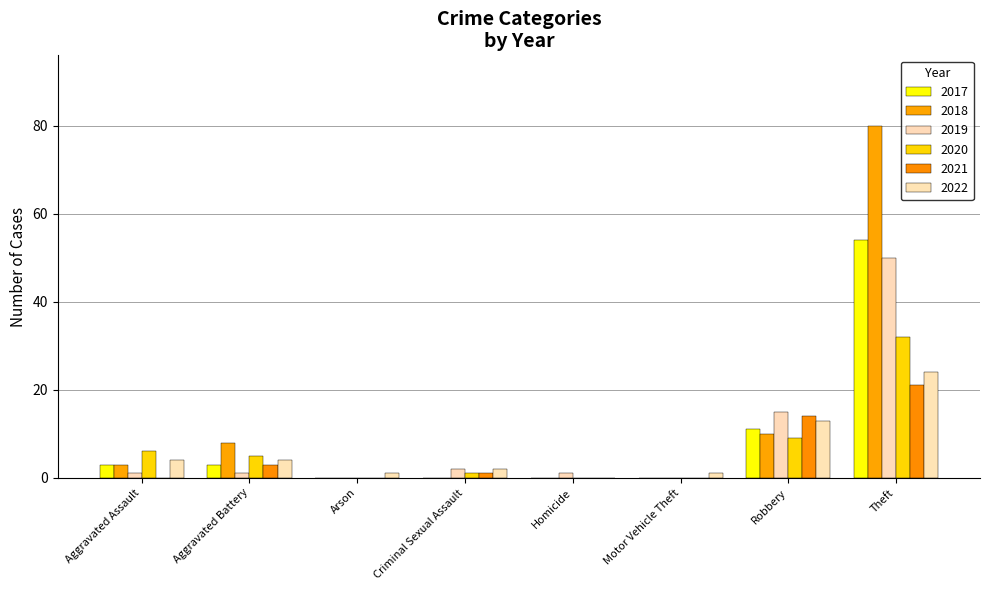

Which series has the largest total across all categories?

2018